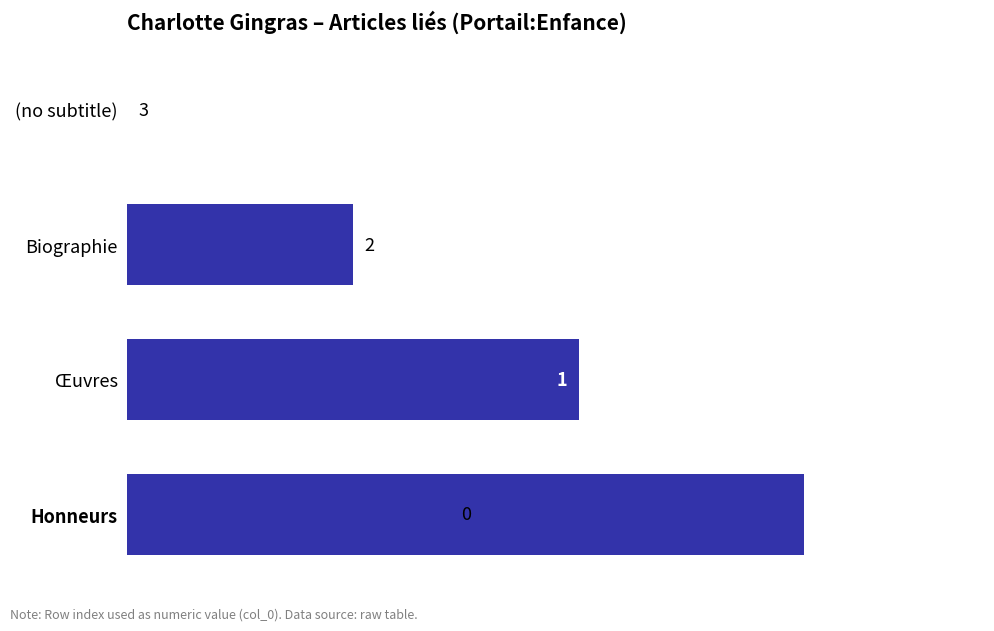

Are the bars horizontal?

Yes